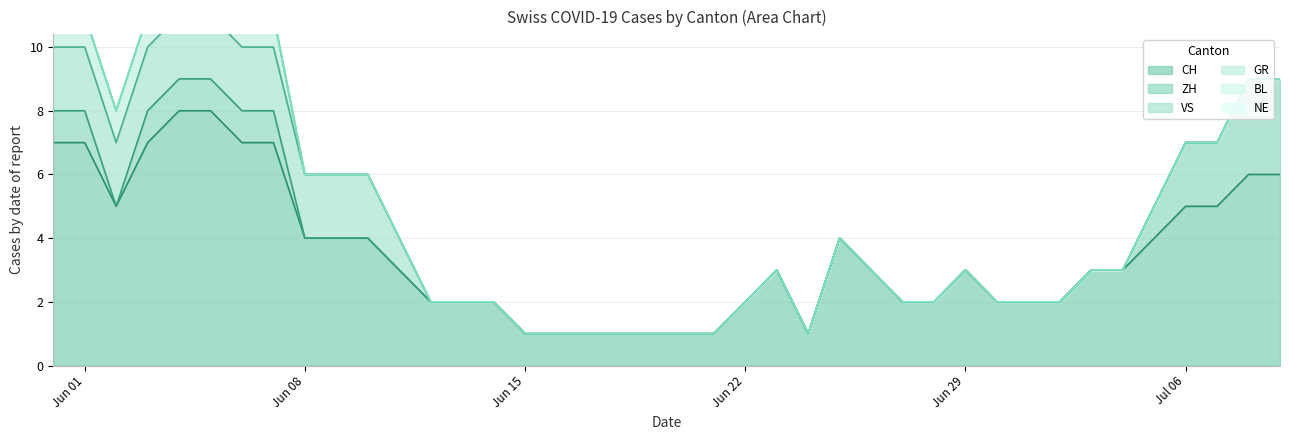

What is the maximum value shown in the chart?

8